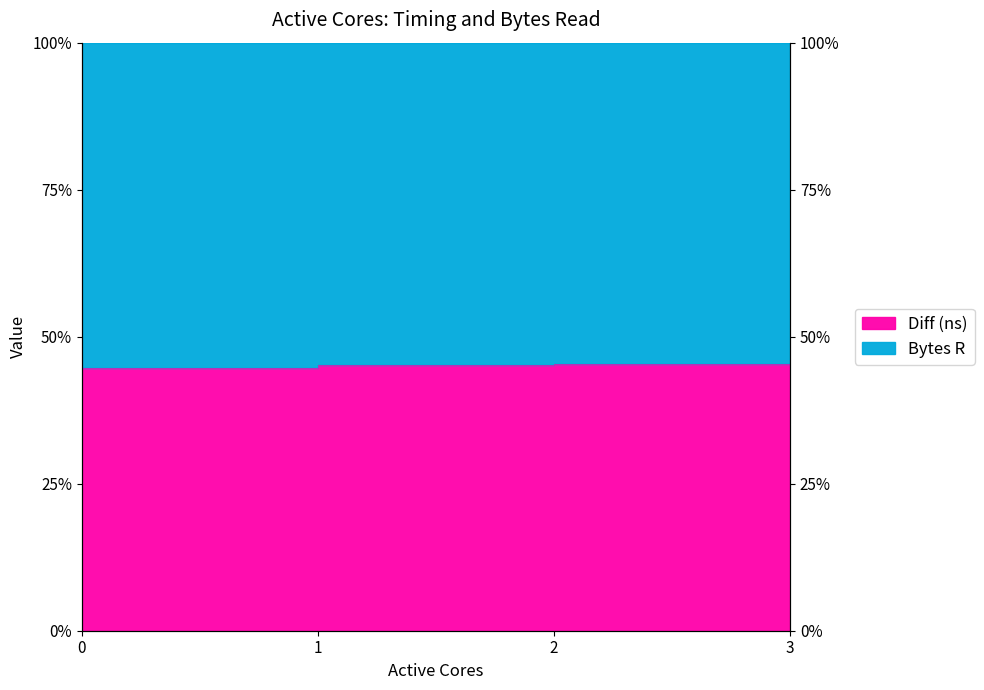

The value at 3 is 0.7. True or false?

False